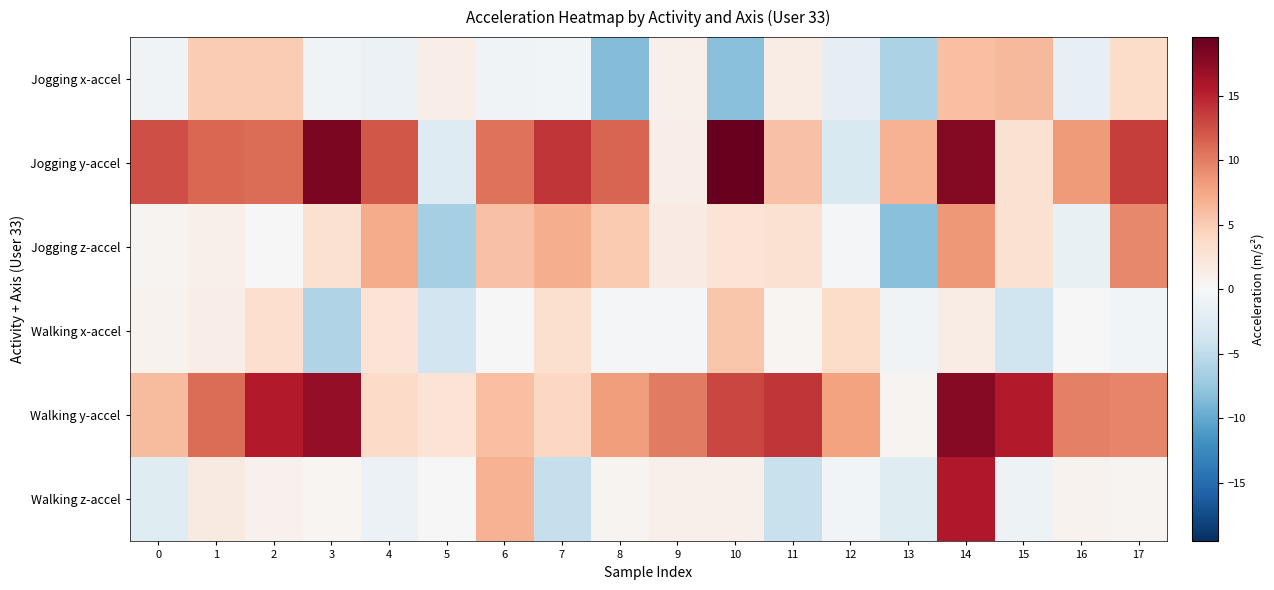

What is the minimum value shown in the chart?

-8.4